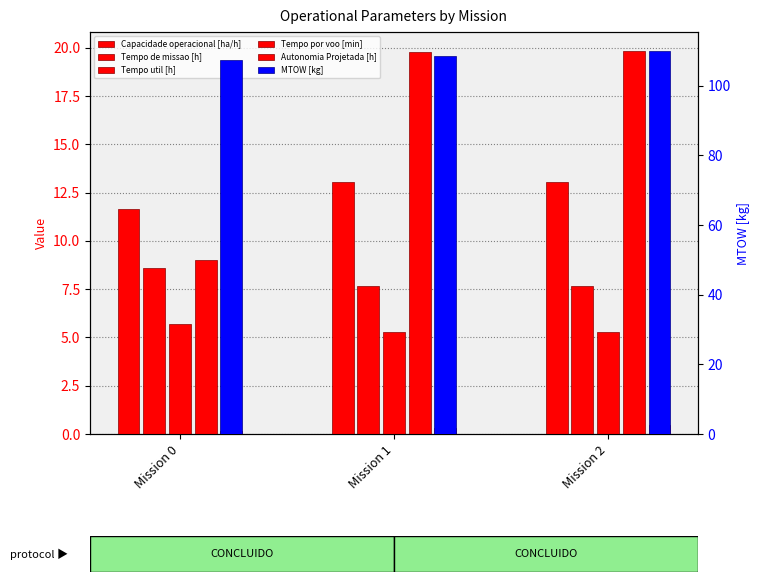

At Mission 2, list the series in order from smallest to largest.

Autonomia Projetada [h], Tempo util [h], Tempo de missao [h], Capacidade operacional [ha/h], Tempo por voo [min], MTOW [kg]